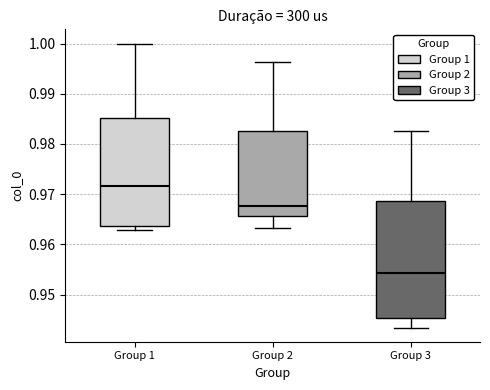

Which box's median line is the lowest?

Group 3